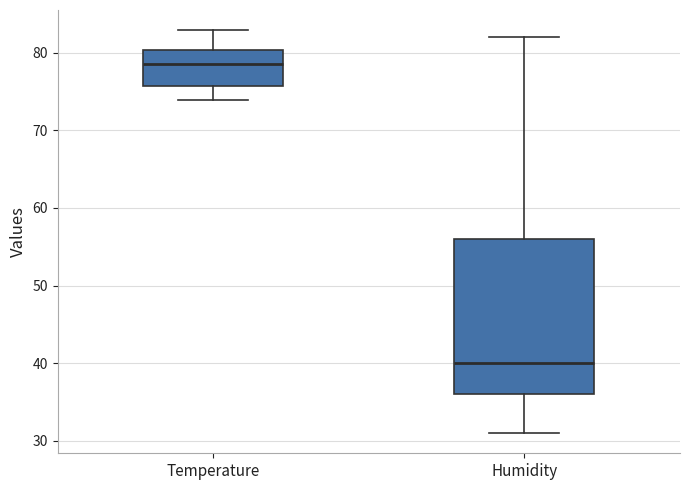

Reading left to right, read every box against the y-axis: the position of its median line, the range the box covers, and the ends of its whiskers. The values are not printed on the chart, so give them approximately, as read against the axis.

Temperature: median 79, box 76 to 80, whiskers 74 to 83
Humidity: median 40, box 36 to 56, whiskers 31 to 82